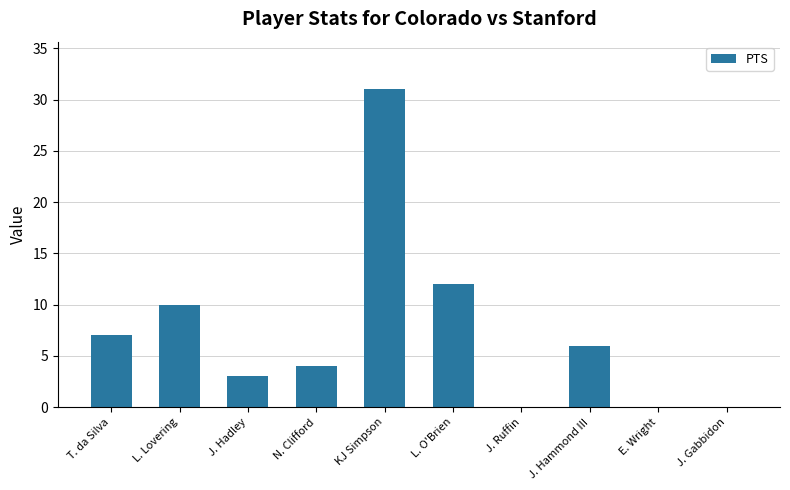

How many distinct data groups are displayed?

1